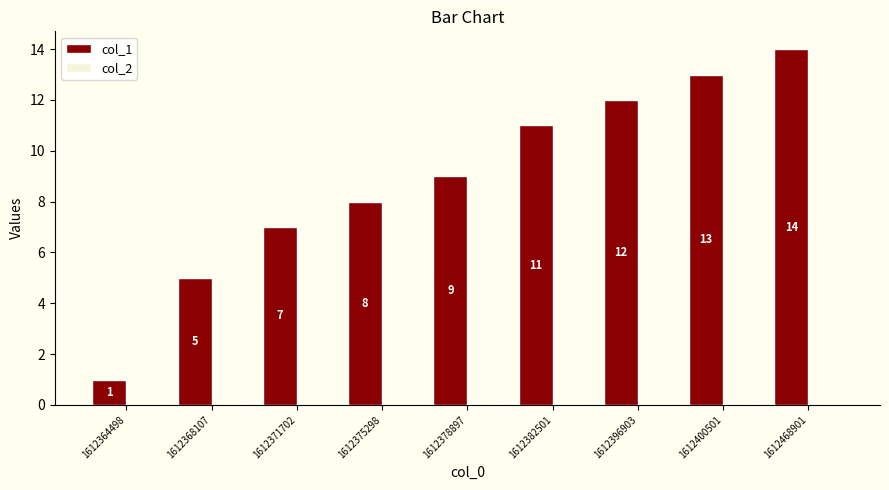

List the labels in order of value, largest first.

1612468901, 1612400501, 1612396903, 1612382501, 1612378897, 1612375298, 1612371702, 1612368107, 1612364498